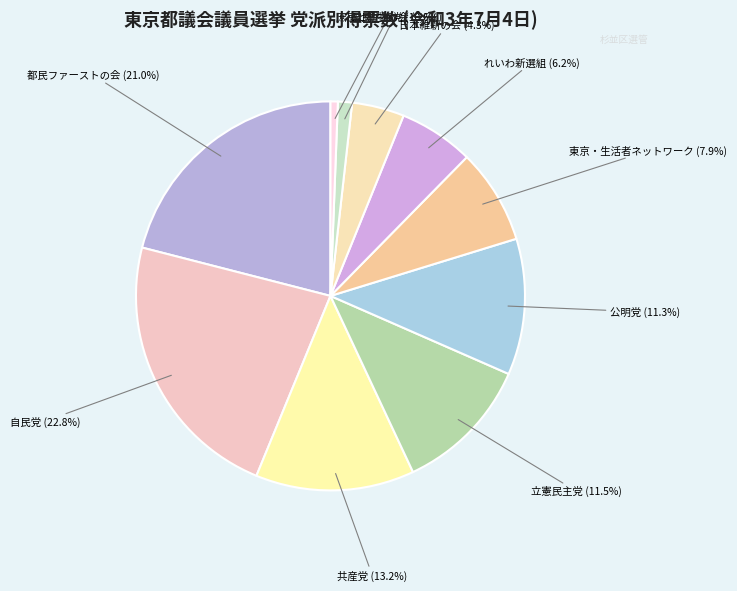

What is the smallest slice in the pie chart?

庶民と動物の会